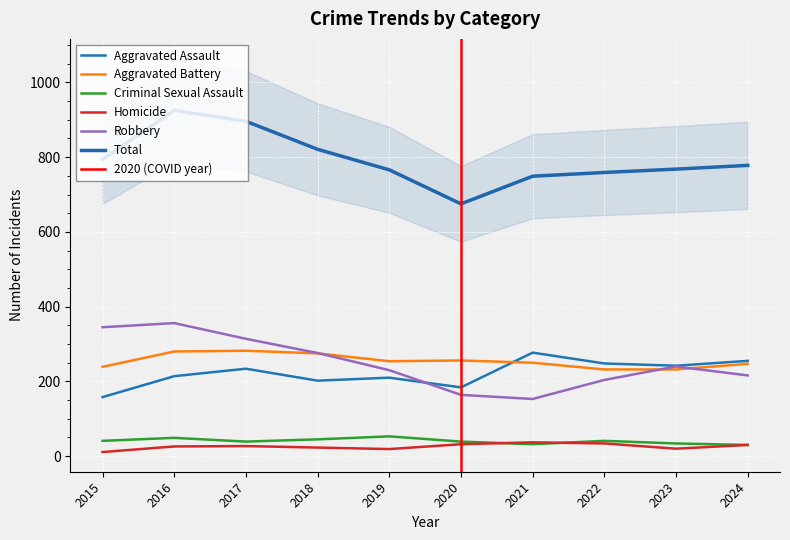

At which category is the sum across all series the highest?

2016